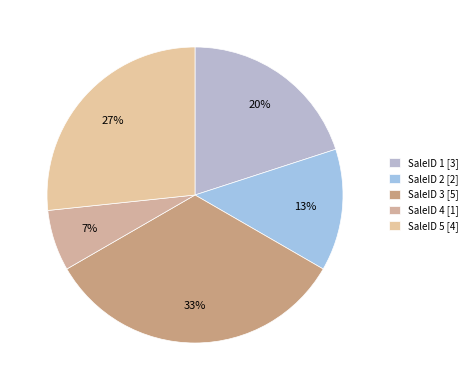

How many slices are in this pie chart?

5